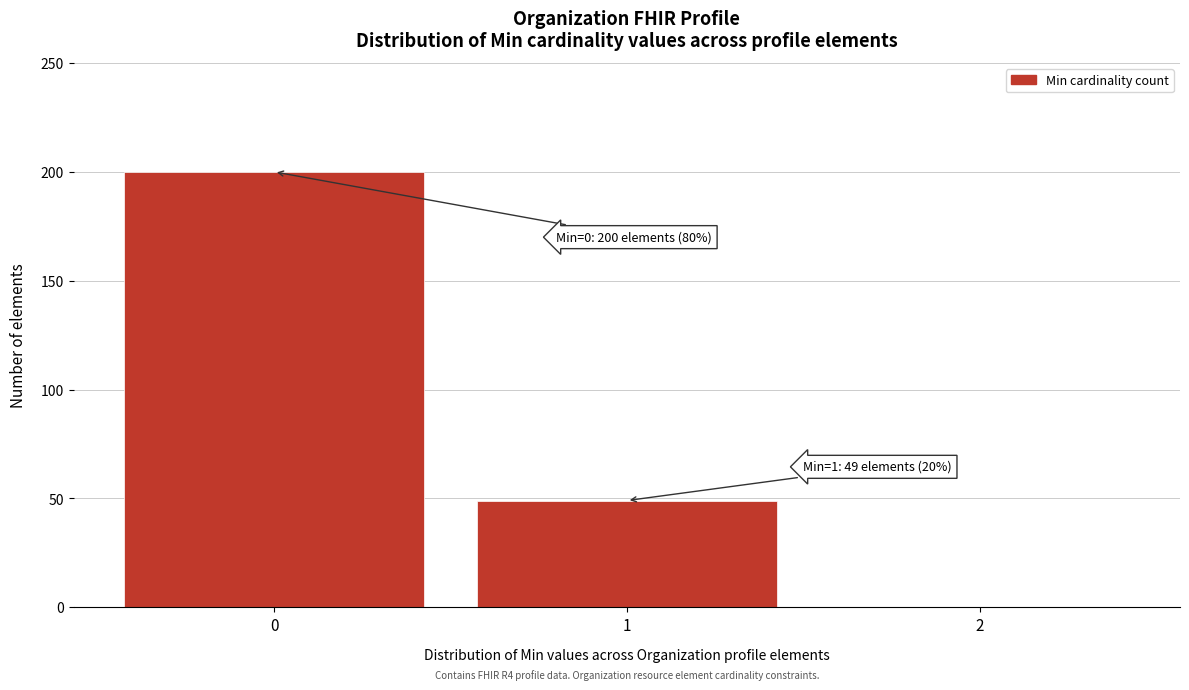

Over which range of the x-axis is the bar tallest?

-0.5 to 0.5